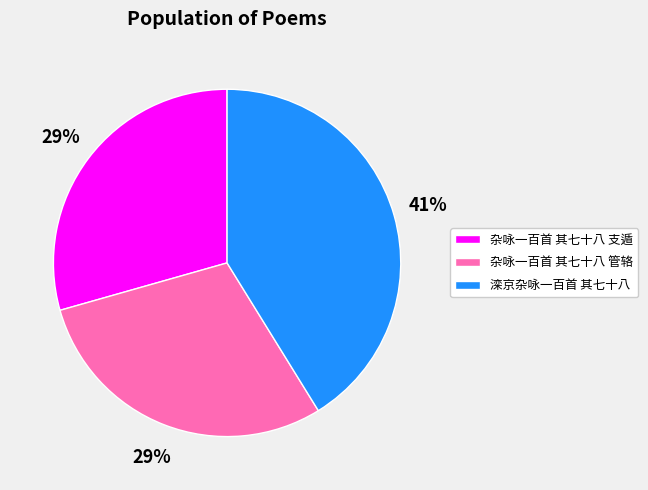

What is the ratio of the value at 杂咏一百首 其七十八 支遁 to the value at 杂咏一百首 其七十八 管辂?

1.0